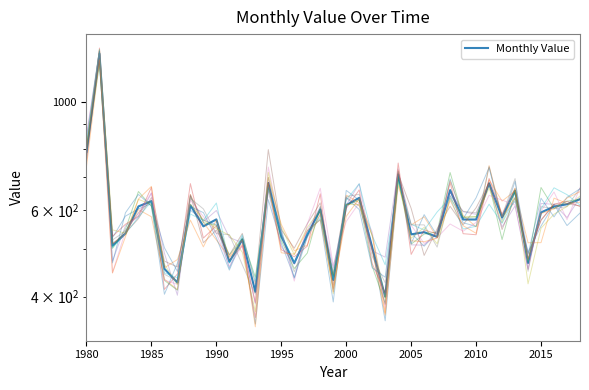

Where does the data first go above 574?

1980